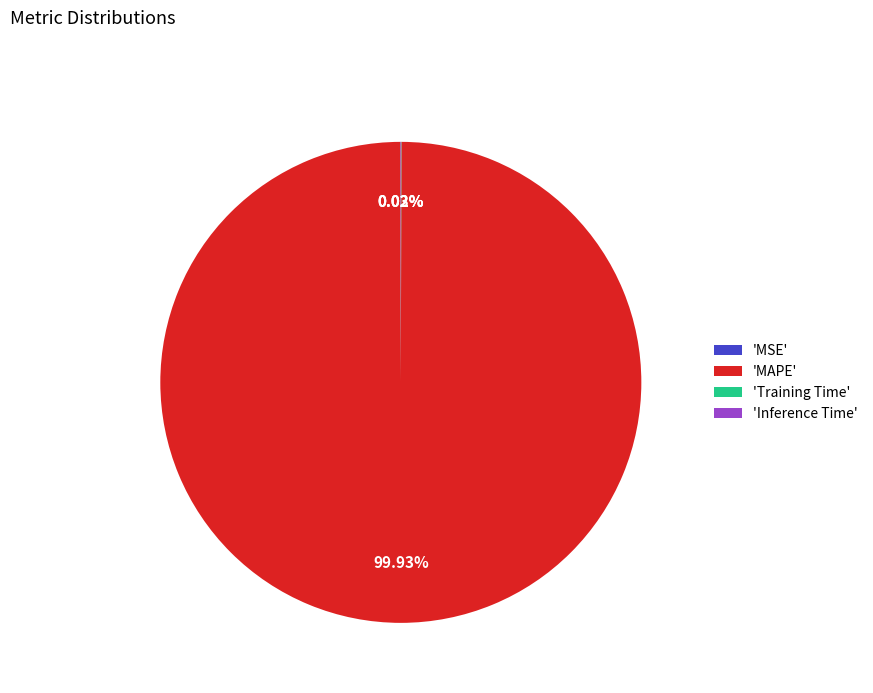

Does any single category account for the majority?

Yes